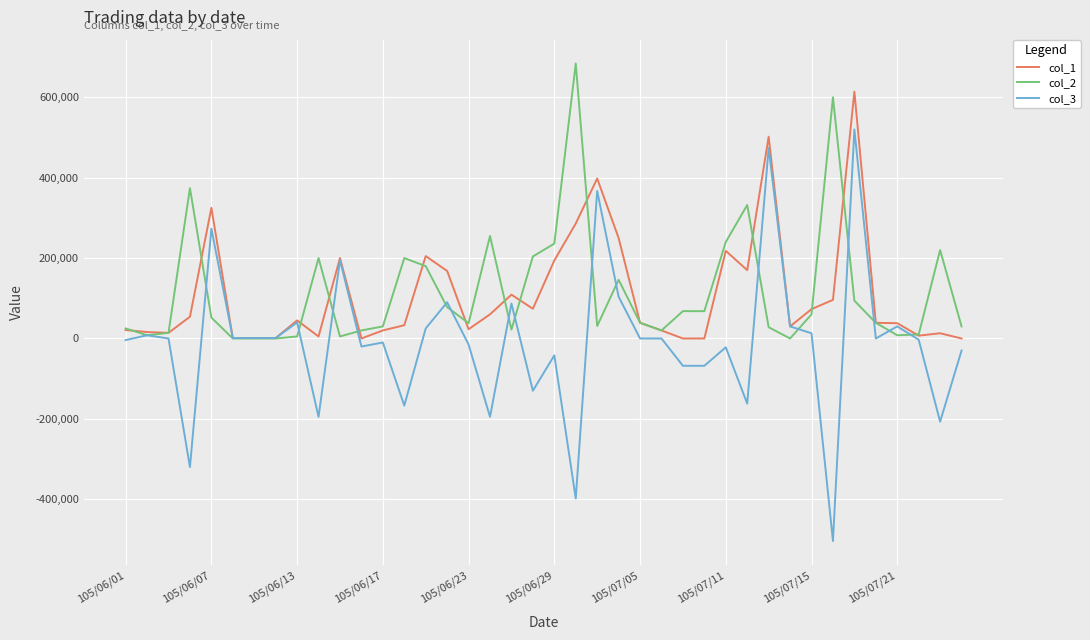

What is the minimum value shown in the chart?

-504000